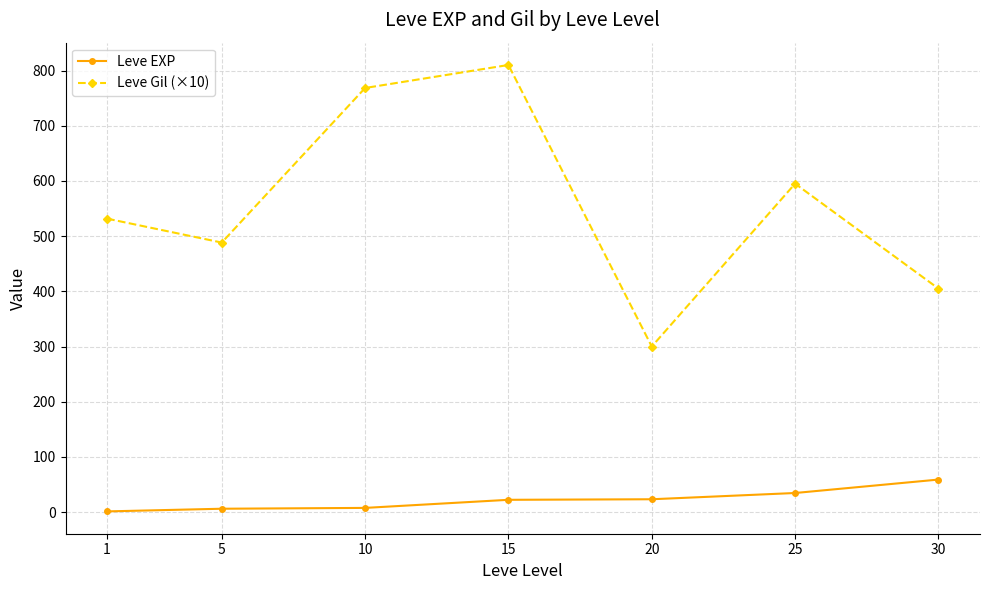

What is the difference between the maximum and minimum values in the Leve Gil (×10) series?

510.0